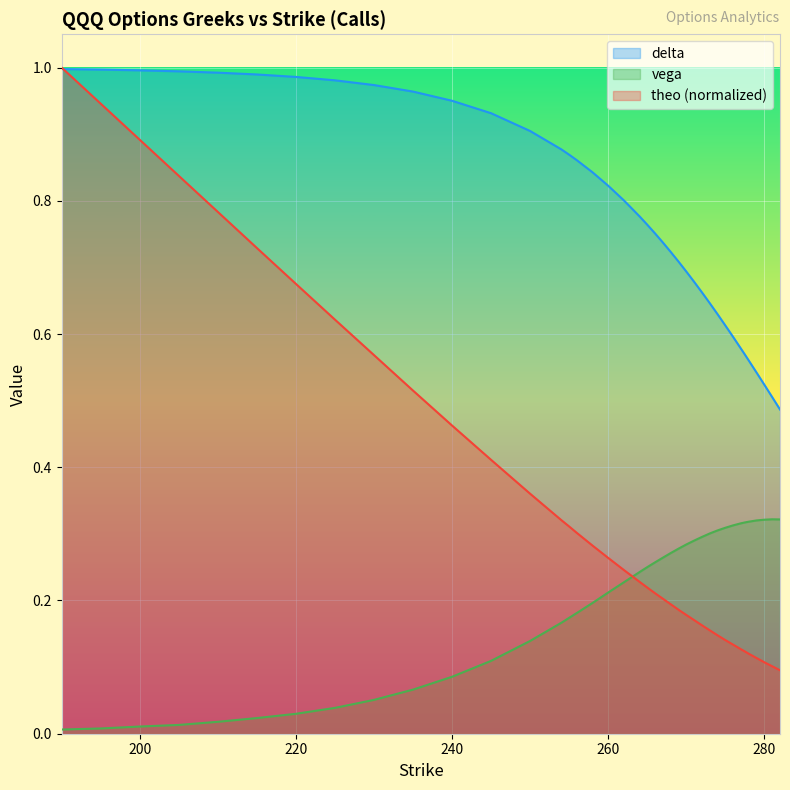

Is it true that delta equals 1.4 at 205?

False